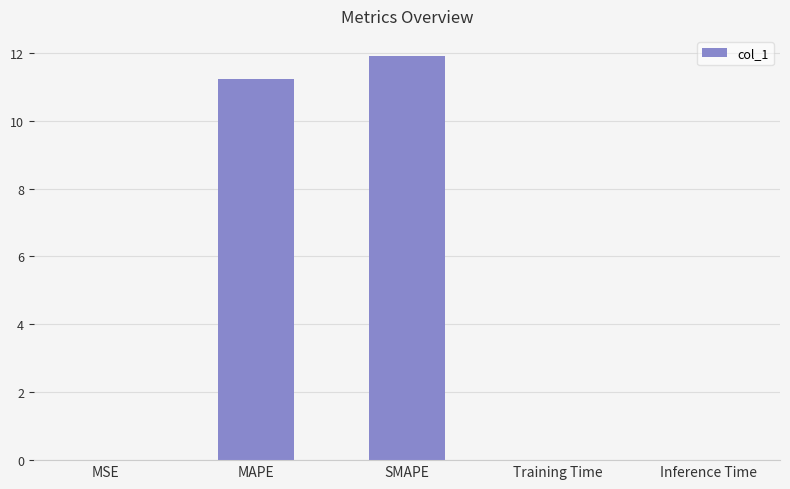

At which category does the chart reach its peak across all series?

SMAPE